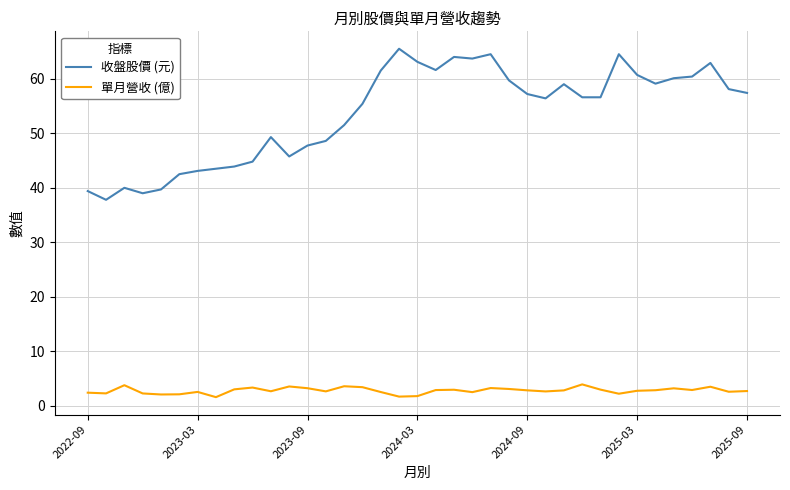

List the series in order of their peak value, lowest first.

單月營收 (億), 收盤股價 (元)